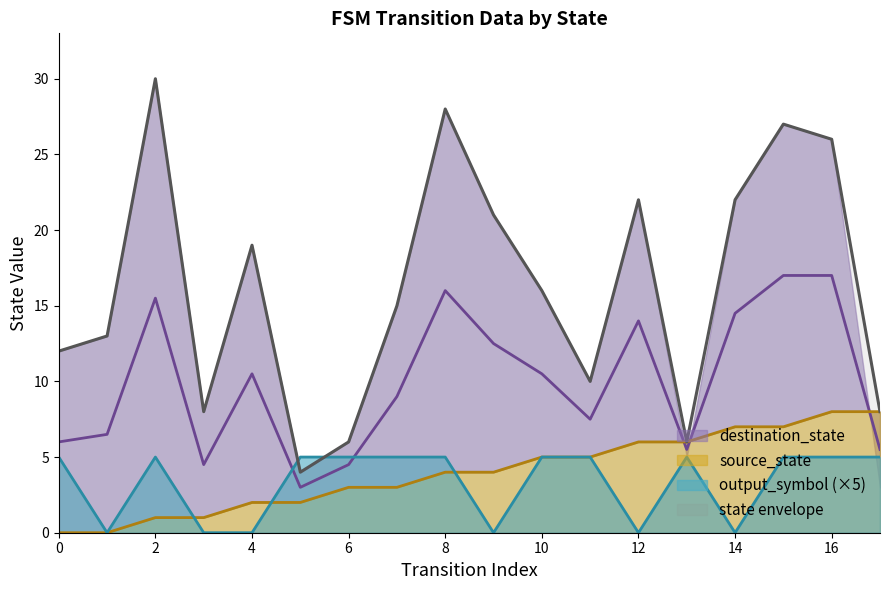

The value of input_symbol_a_output at 16 is 9. True or false?

False